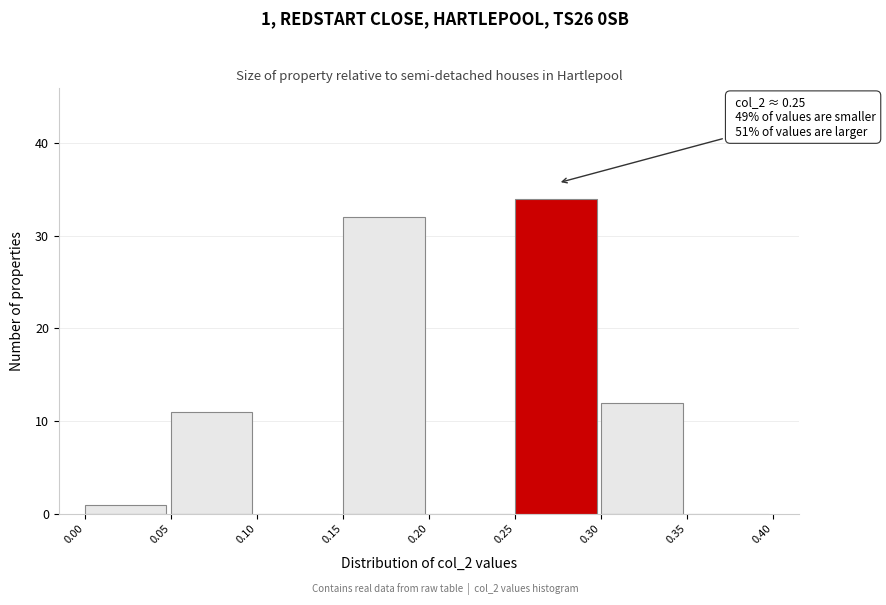

Over which range of the x-axis is the bar tallest?

0.25 to 0.30